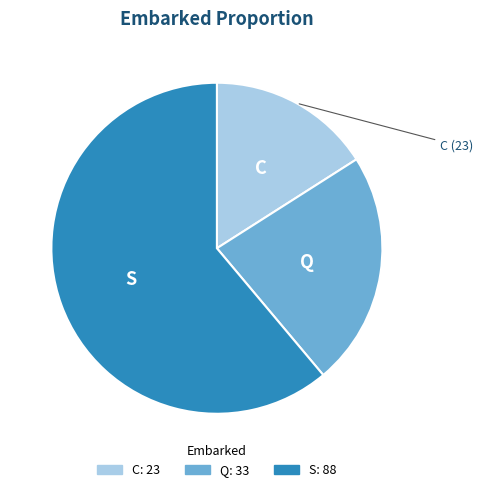

Is it true that Q is 35% of the pie?

False